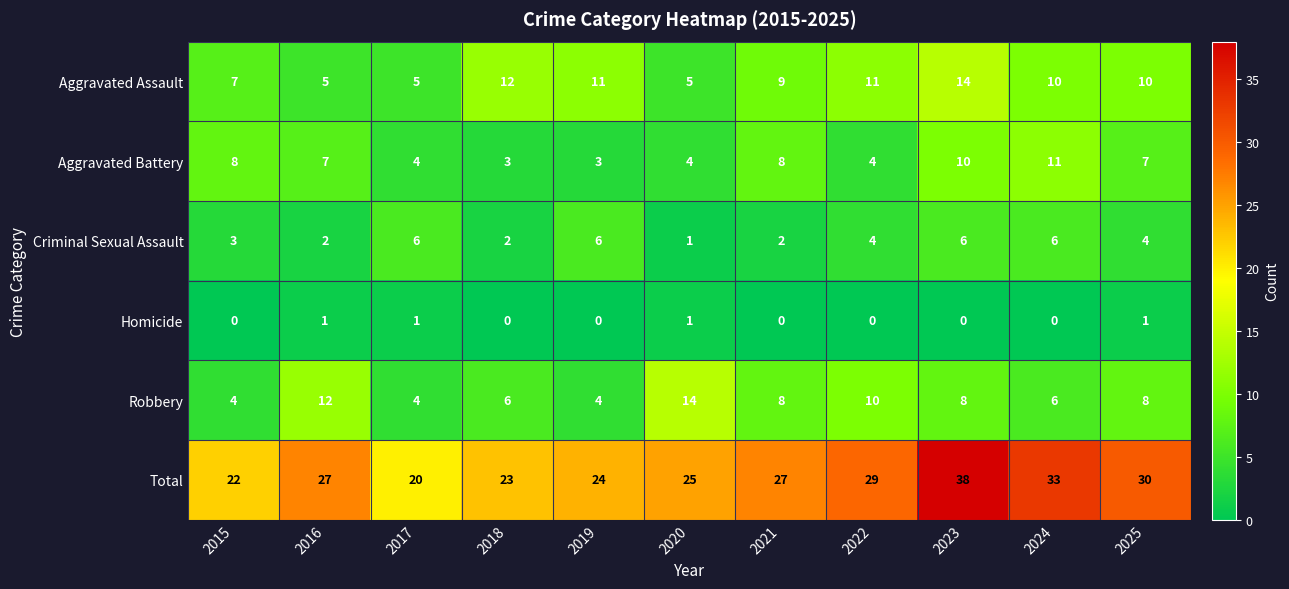

Which series has the largest total across all categories?

Total